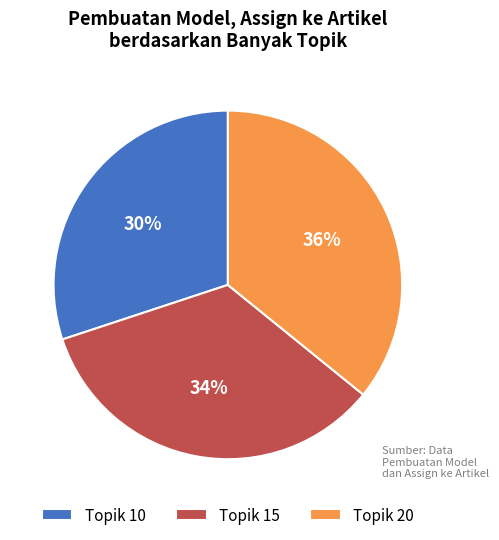

Combined, do Topik 15 and Topik 20 account for over 50%?

Yes